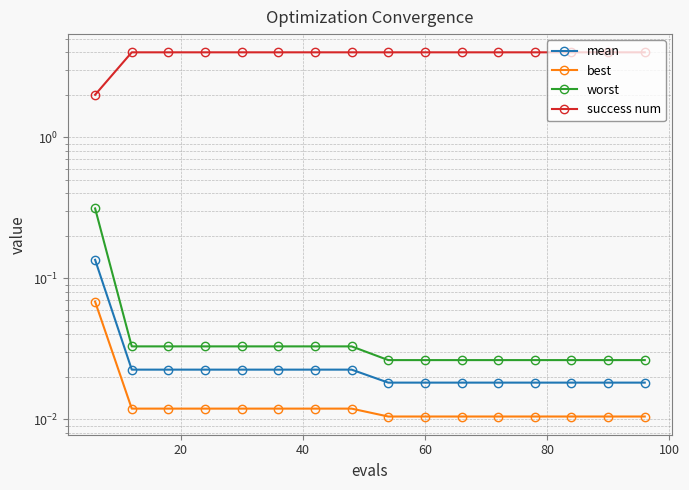

What is the total value across all series at 60?

4.1